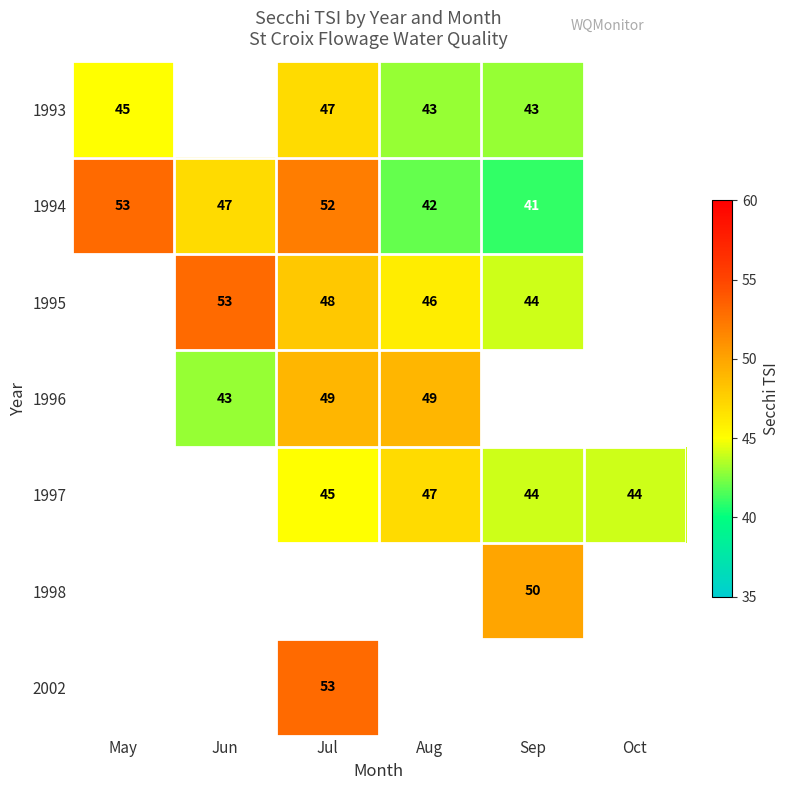

Between Sep and May, which is larger?

May